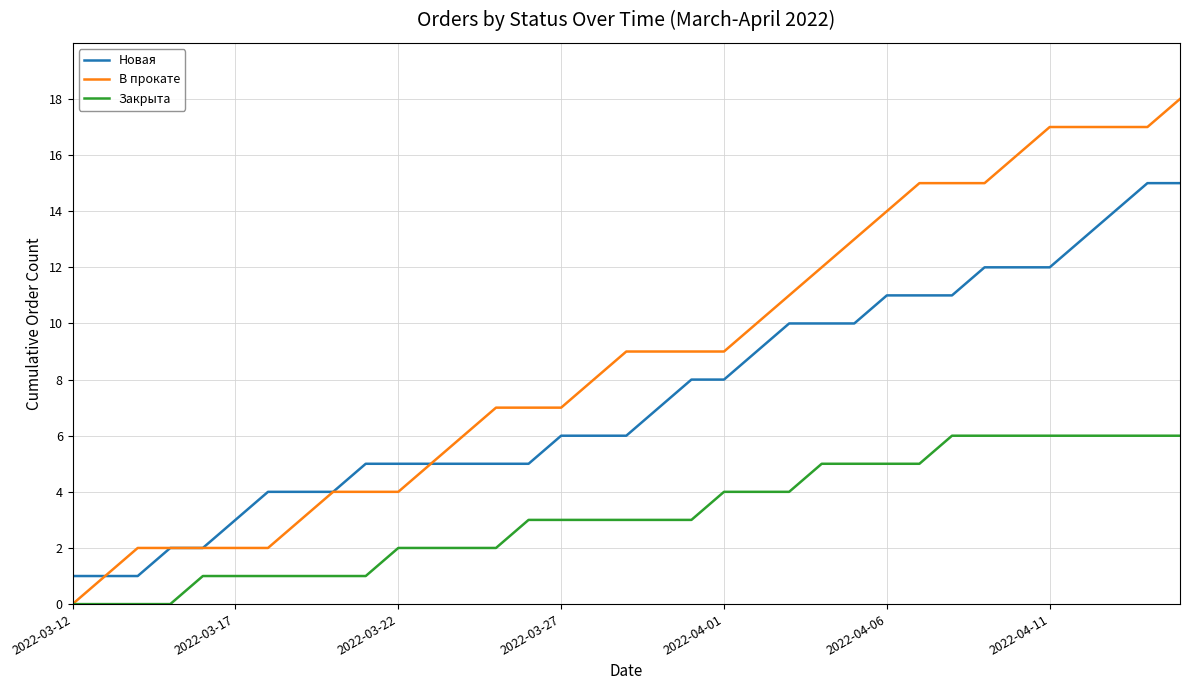

List the series in order of their peak value, lowest first.

Закрыта, Новая, В прокате